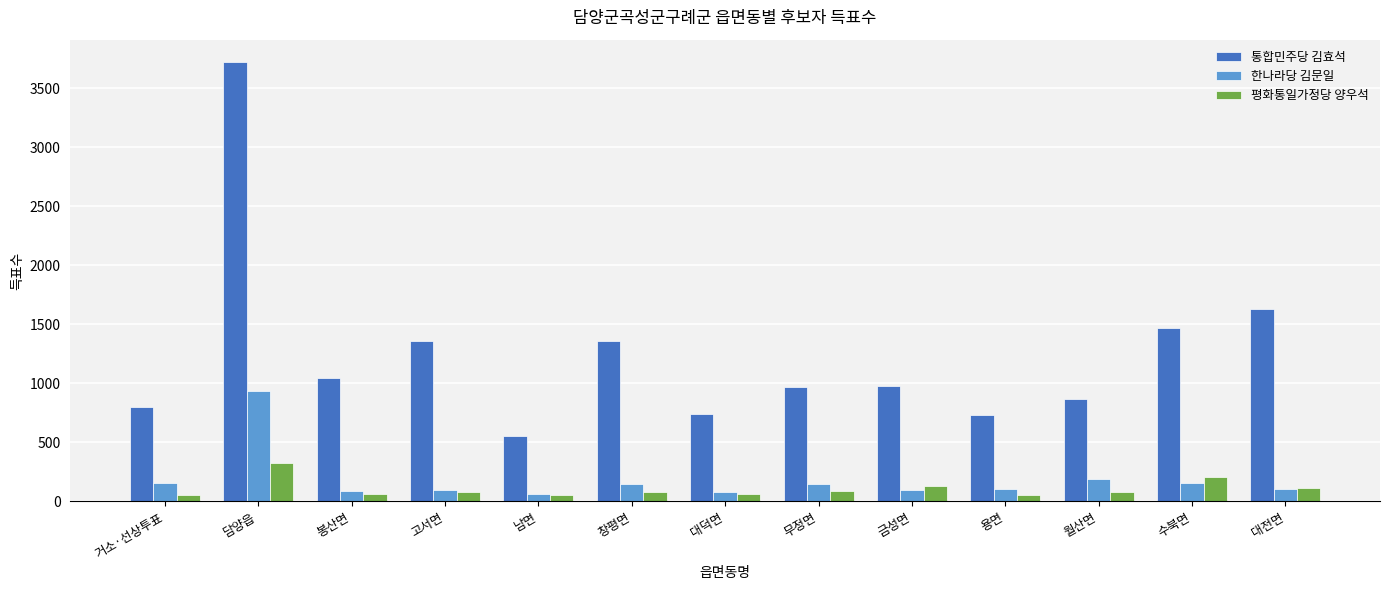

What is the difference between the maximum and minimum values in the 평화통일가정당 양우석 series?

274